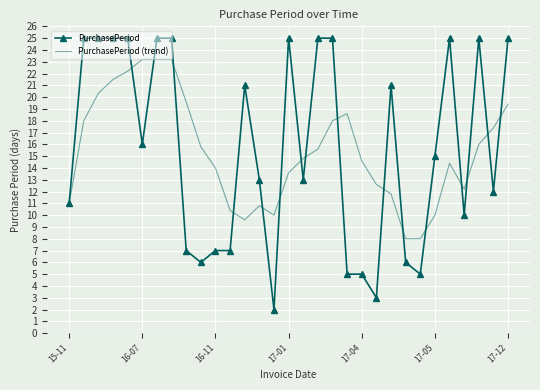

What is the maximum value for PurchasePeriod?

25.0